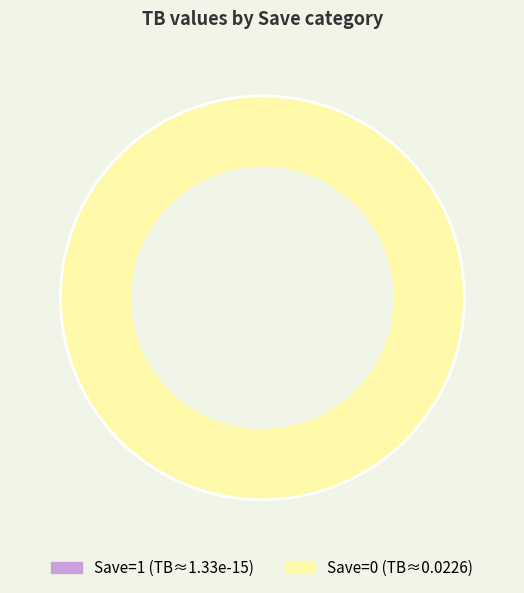

Is it true that 1 is 0% of the pie?

True